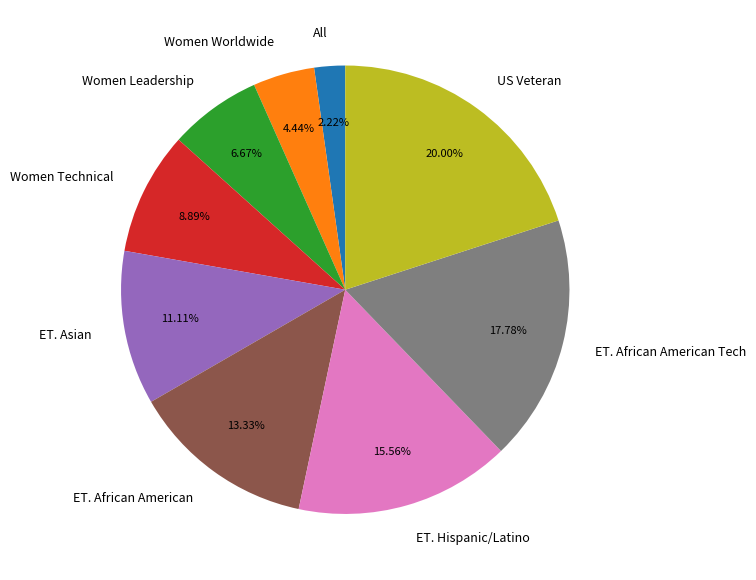

Is the sum of Women Leadership and ET. African American greater than half?

No